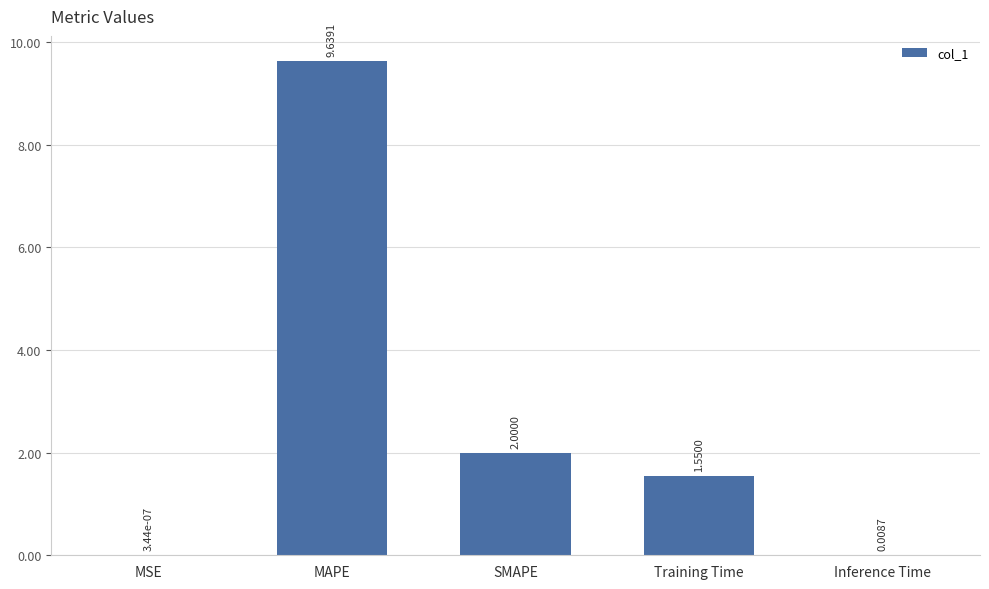

Are the bars grouped side by side (vs. stacked)?

No